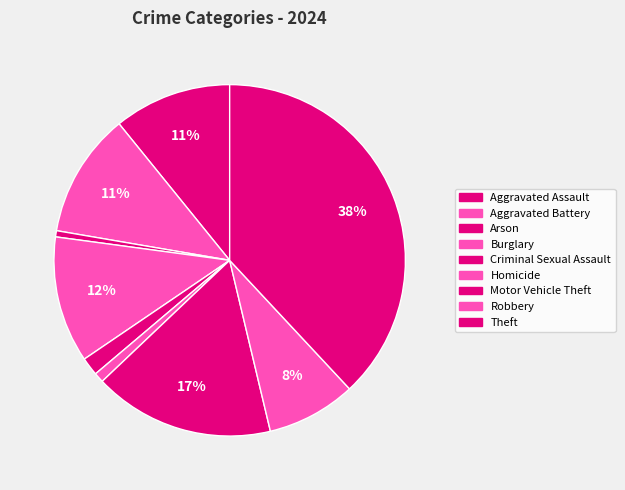

To the nearest percent, what is the difference between the Aggravated Assault and Robbery slice percentages?

3%